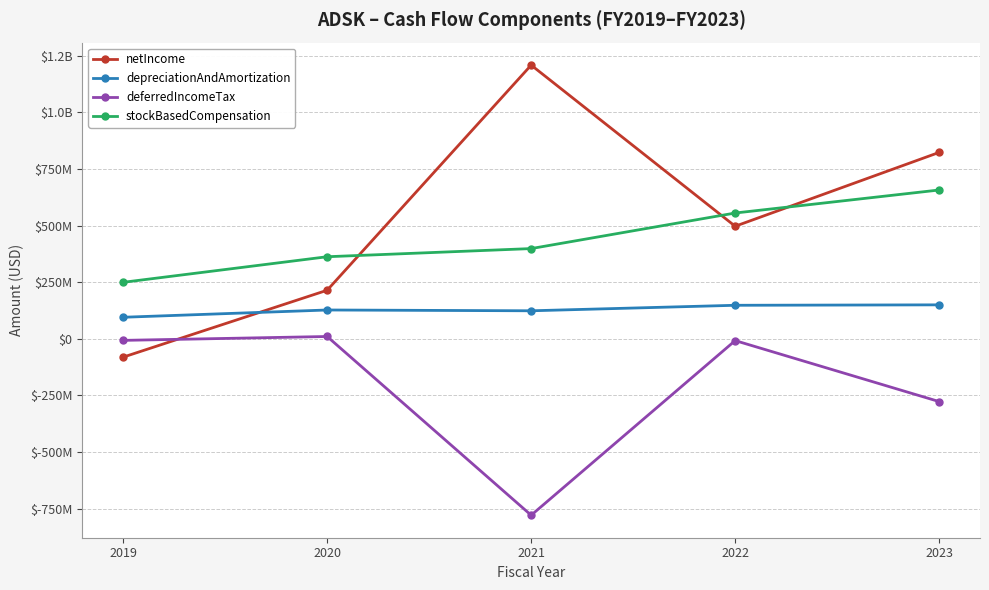

True or false: deferredIncomeTax has more than 2 interior local peaks.

False